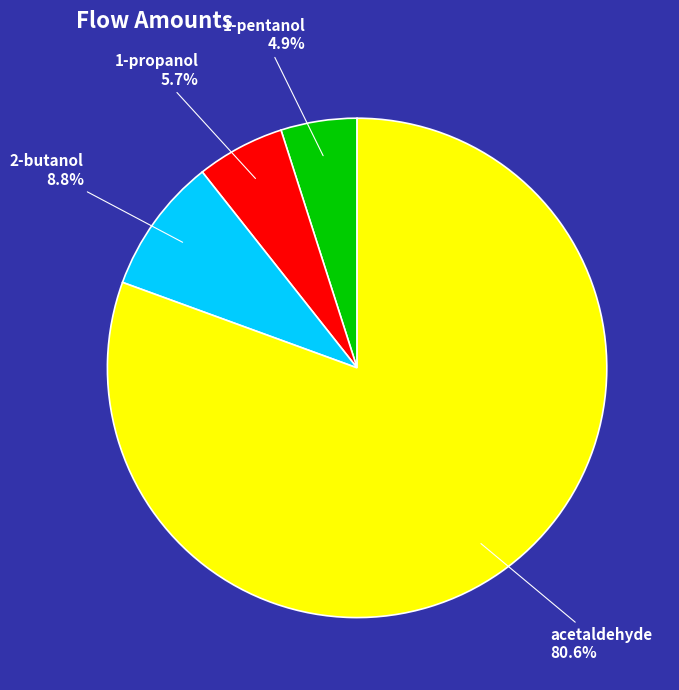

Which slice is the smallest?

1-pentanol